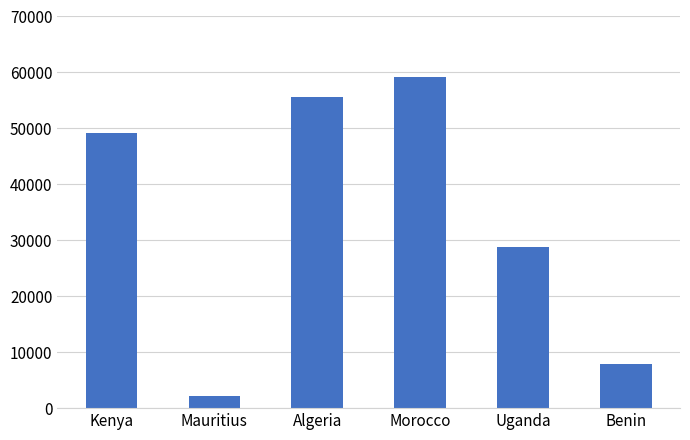

What is the ratio of the value at Uganda to the value at Kenya?

0.6